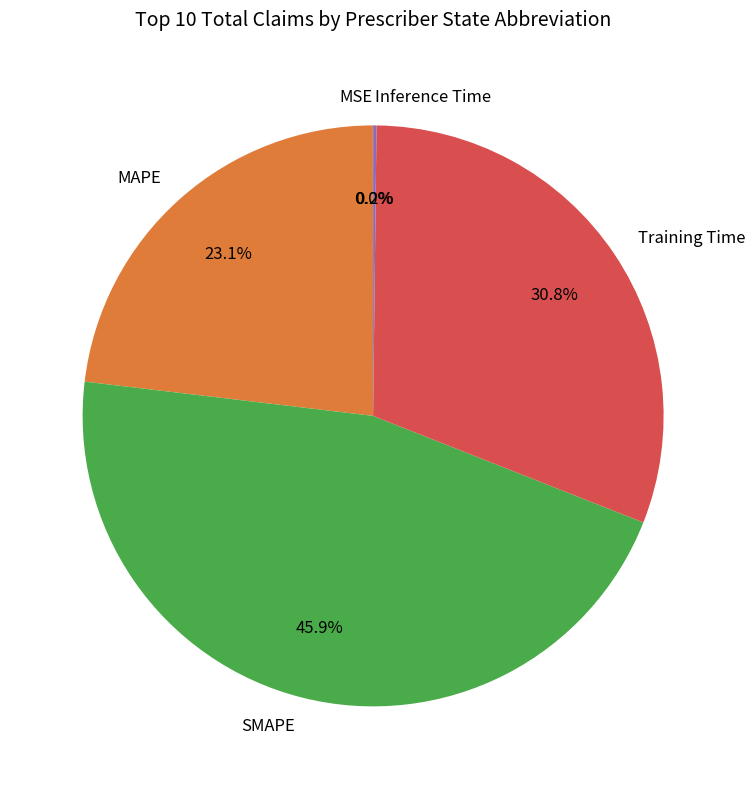

Is the sum of Training Time and SMAPE greater than half?

Yes